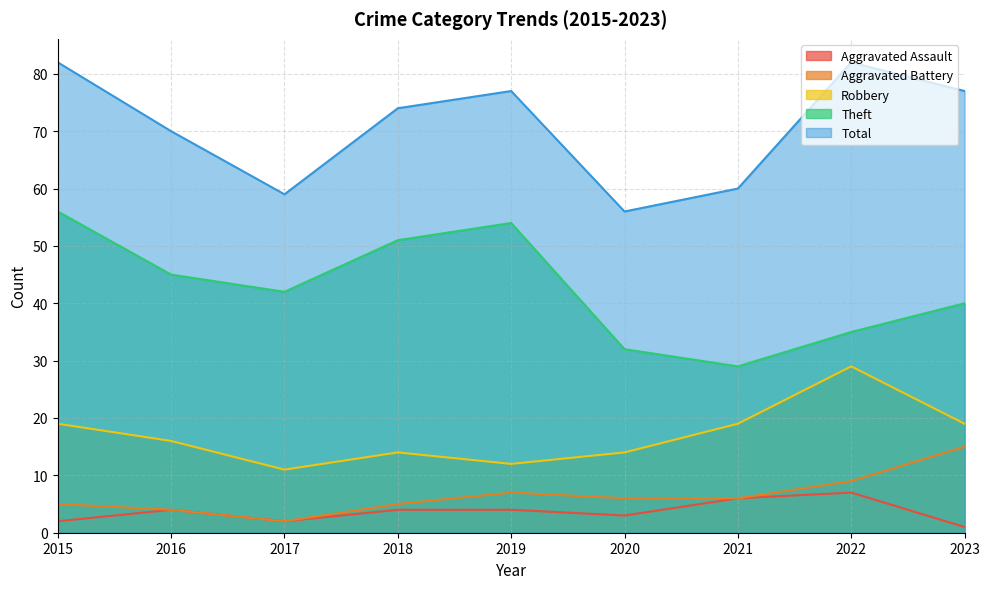

What is the difference between the highest and lowest values at 2018?

70